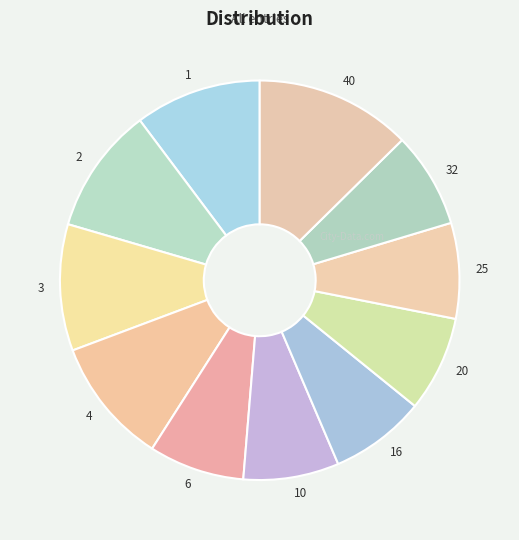

Which category has the biggest portion of the pie?

40